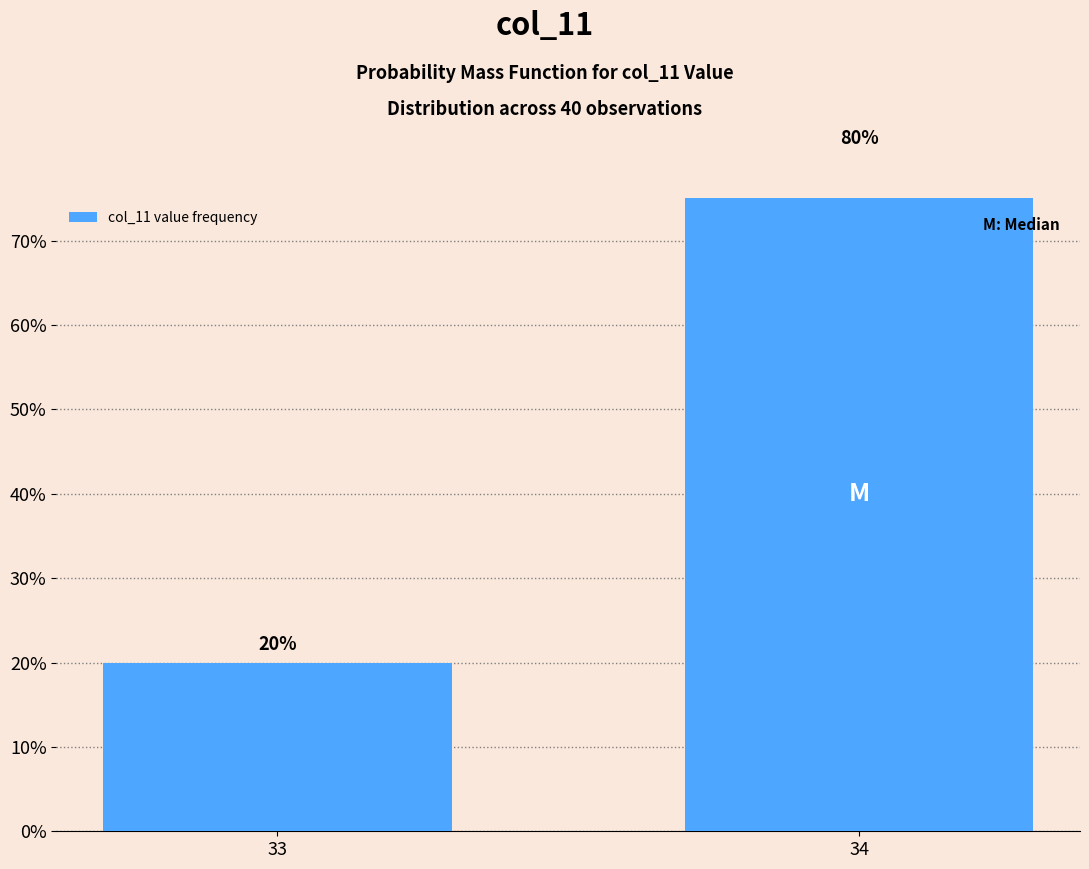

How many values are between 0 and 1?

2